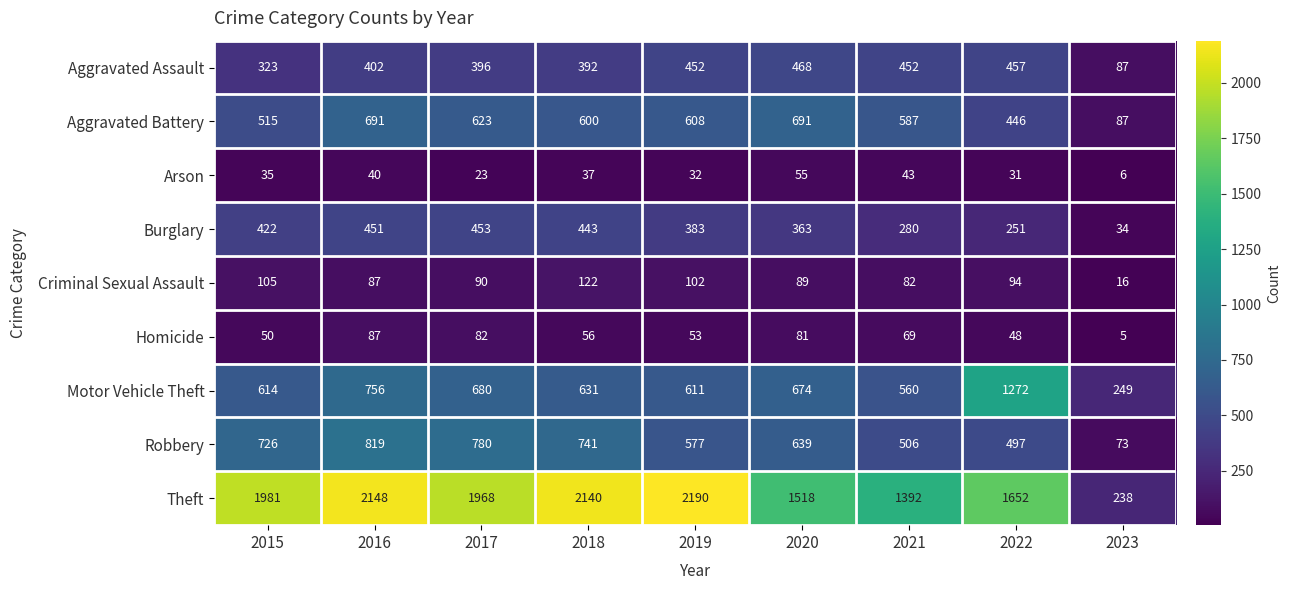

List the series in order of their peak value, lowest first.

Arson, Homicide, Criminal Sexual Assault, Burglary, Aggravated Assault, Aggravated Battery, Robbery, Motor Vehicle Theft, Theft